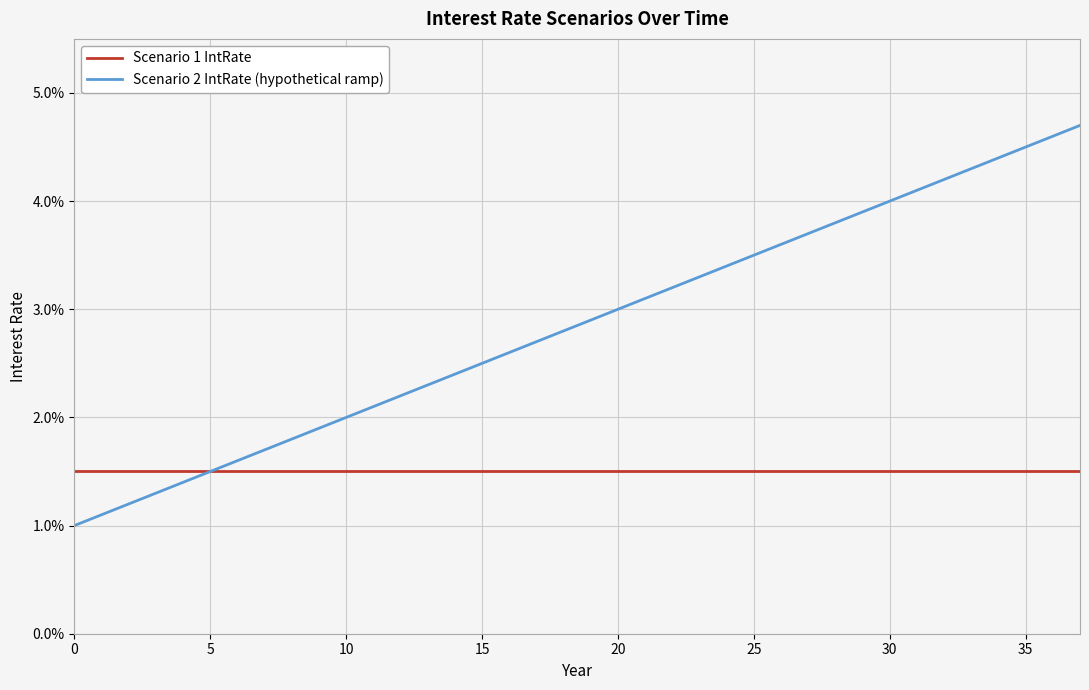

At which category does the chart reach its peak across all series?

37